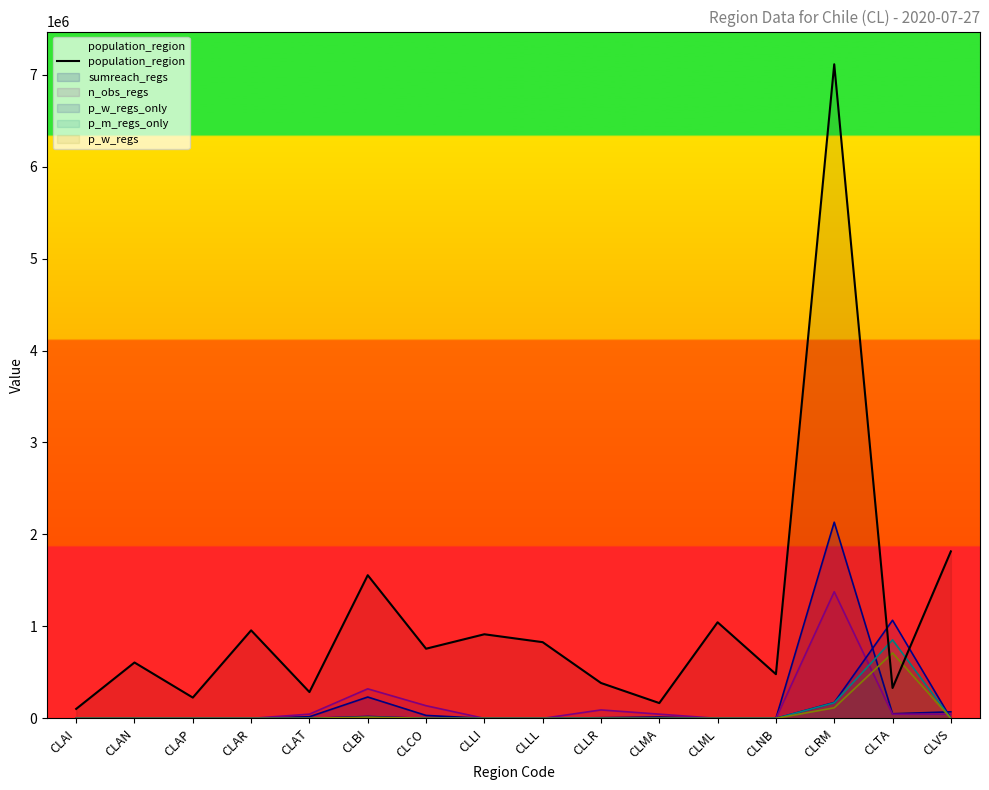

What position from the left is CLTA?

15